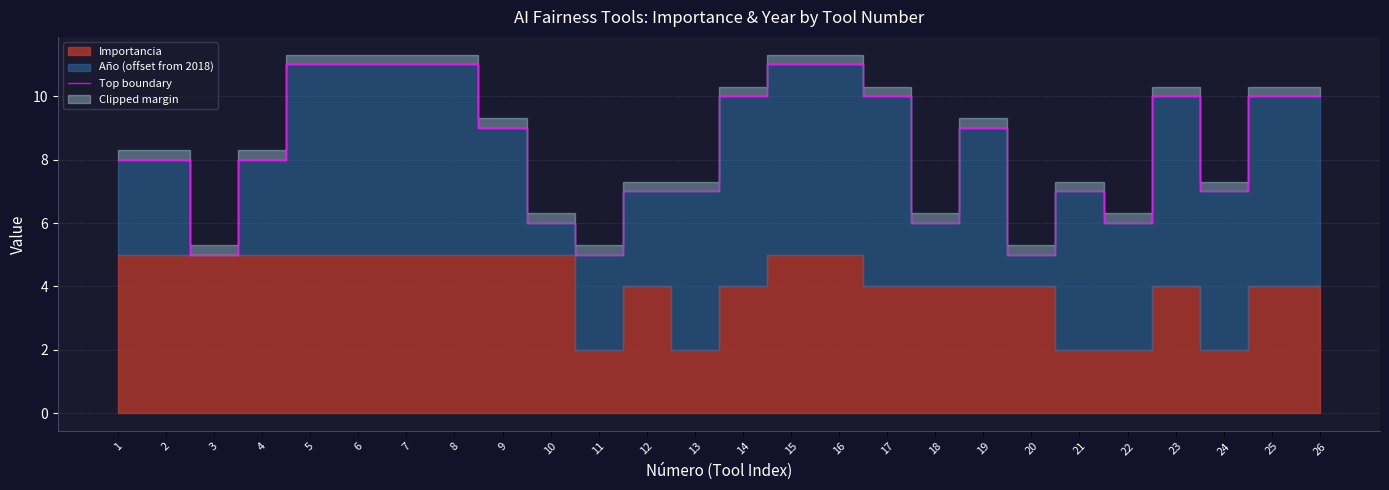

What is the difference between the second highest and minimum values?

6